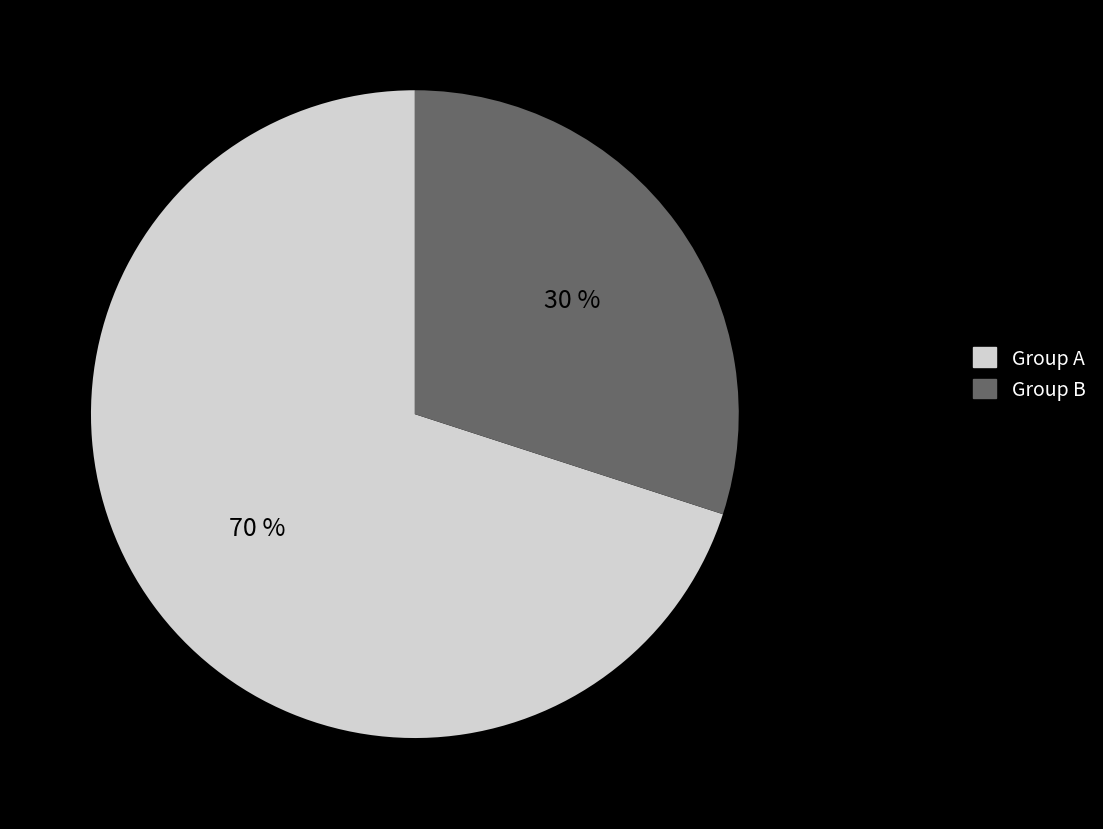

Is there a majority slice in this chart?

Yes